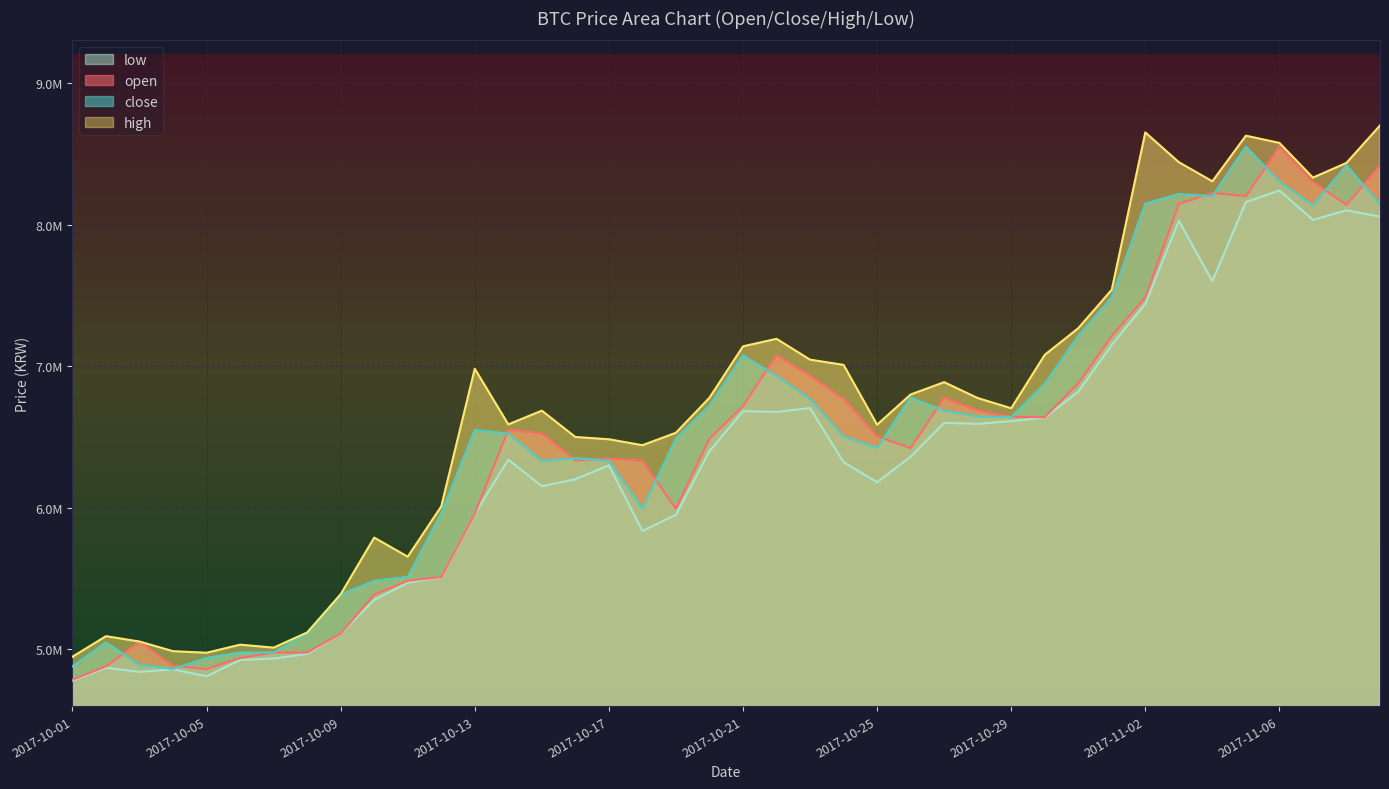

At which category does low reach its first local valley?

2017-10-03